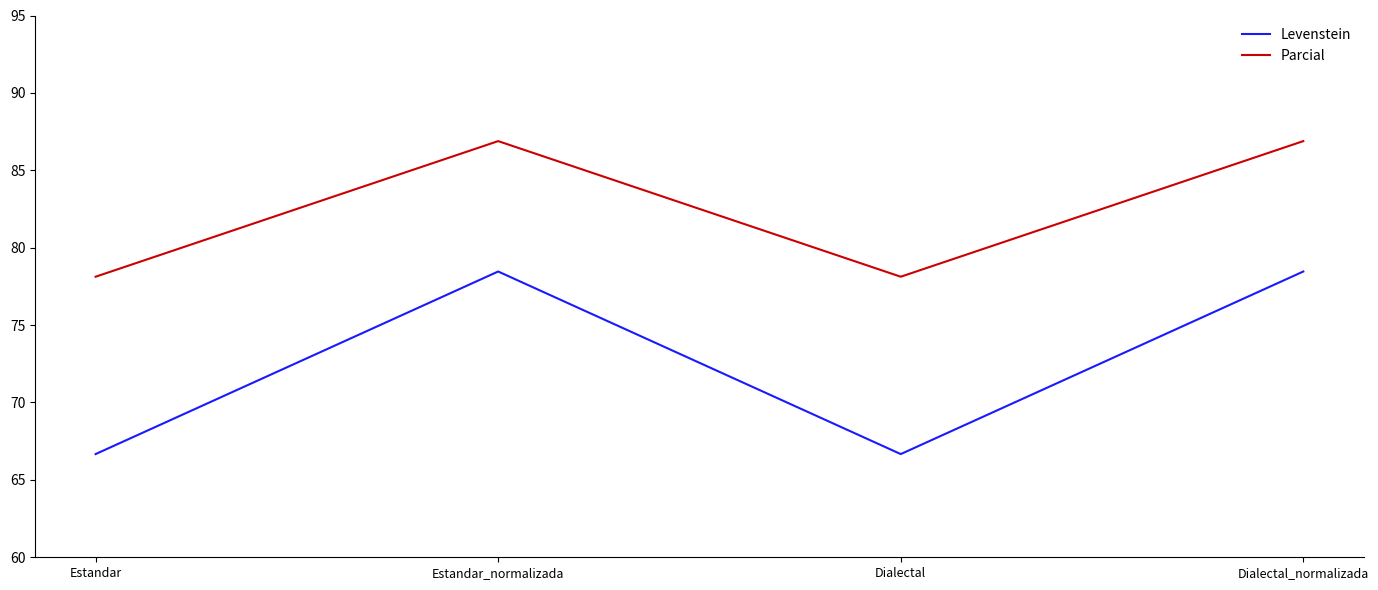

What is the sum of all Parcial values?

330.0